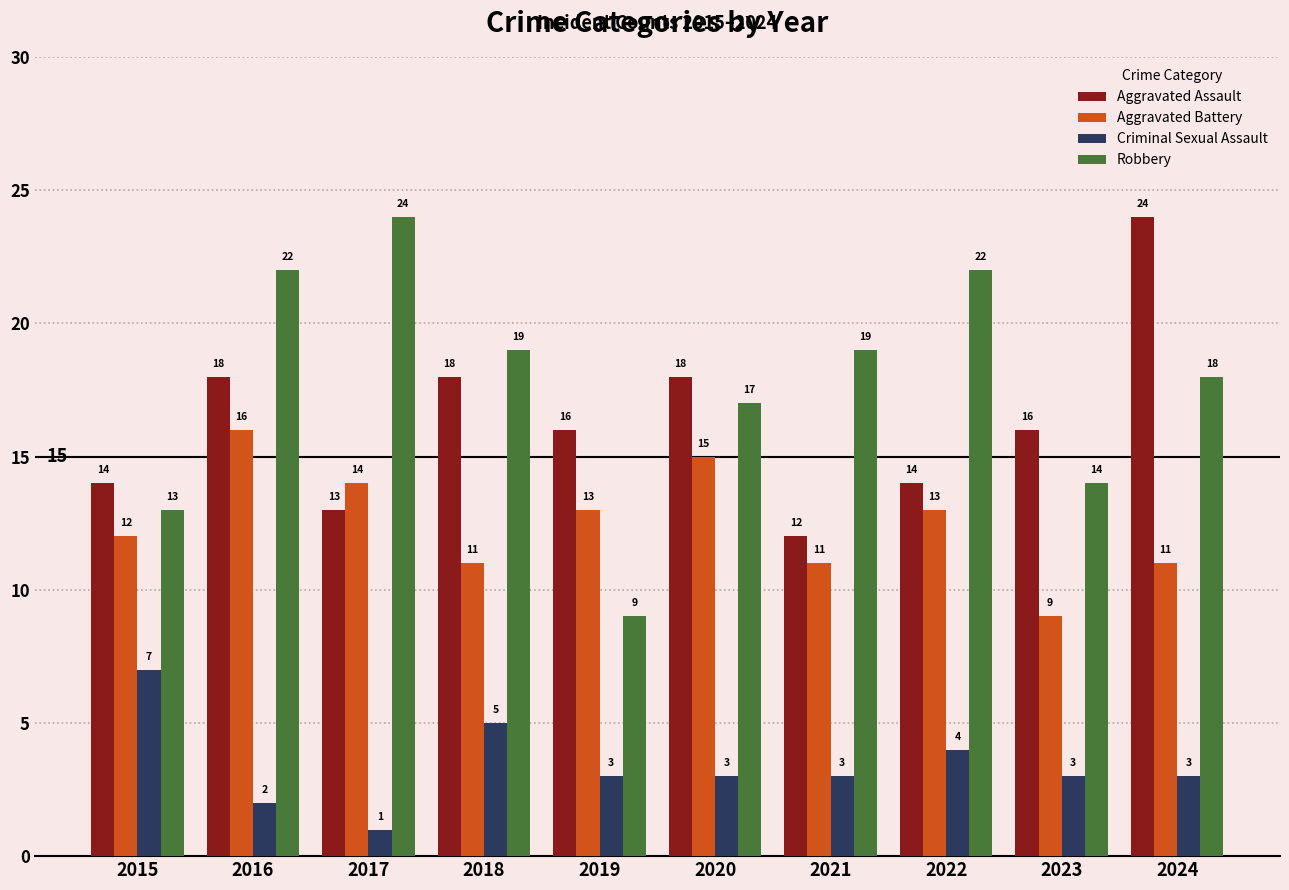

Is it true that Aggravated Assault equals 16 at 2023?

True